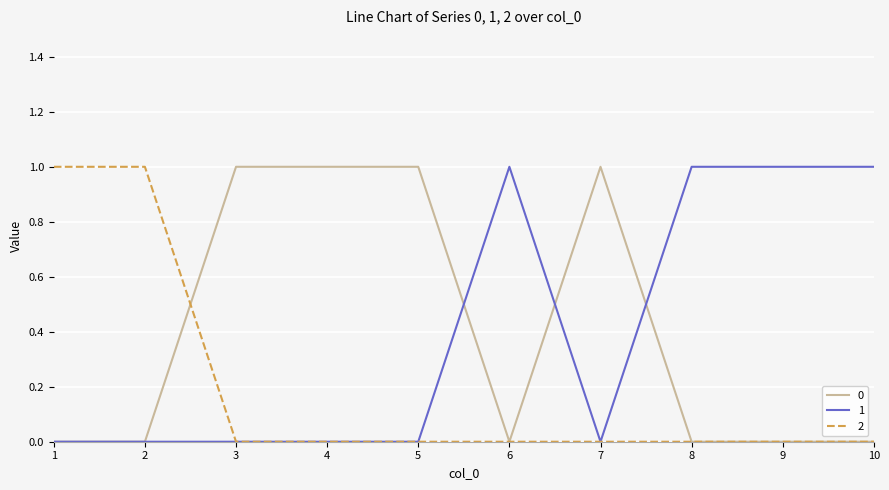

True or false: 1 has a value of 1 at 3.

False